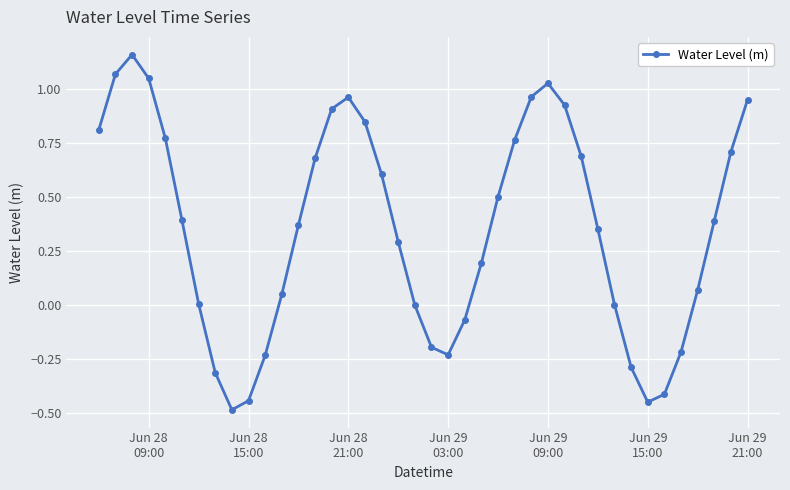

How many distinct data groups are displayed?

1